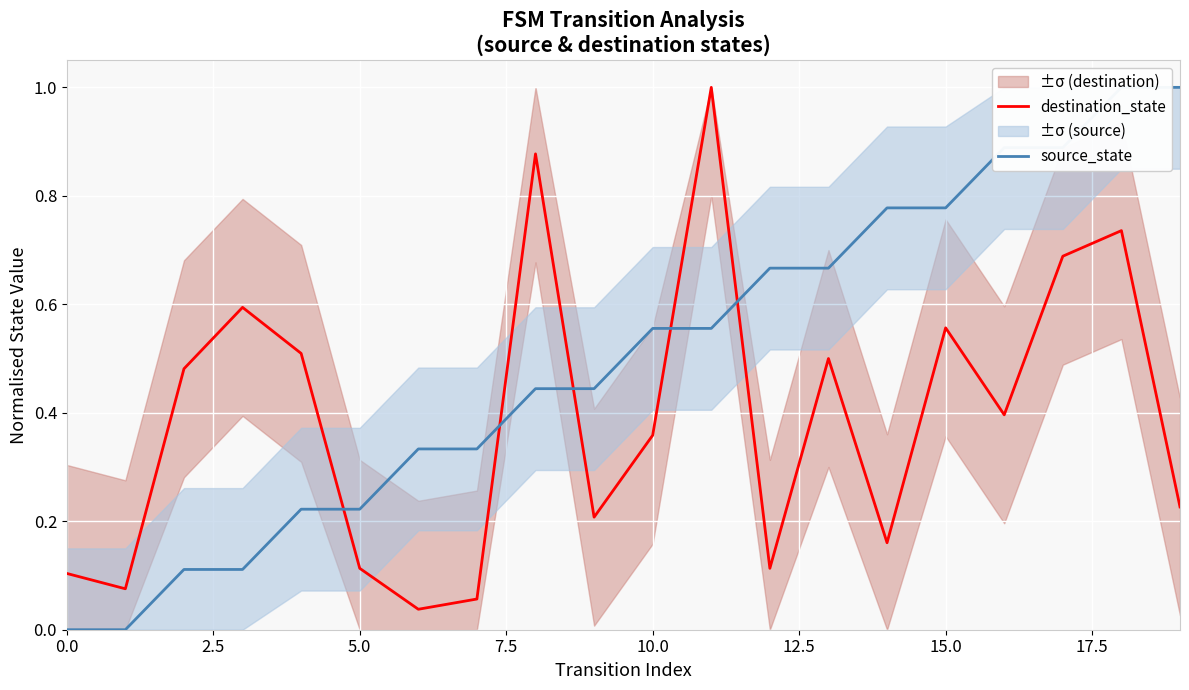

True or false: source_state has more than 2 points higher than both neighbors.

False